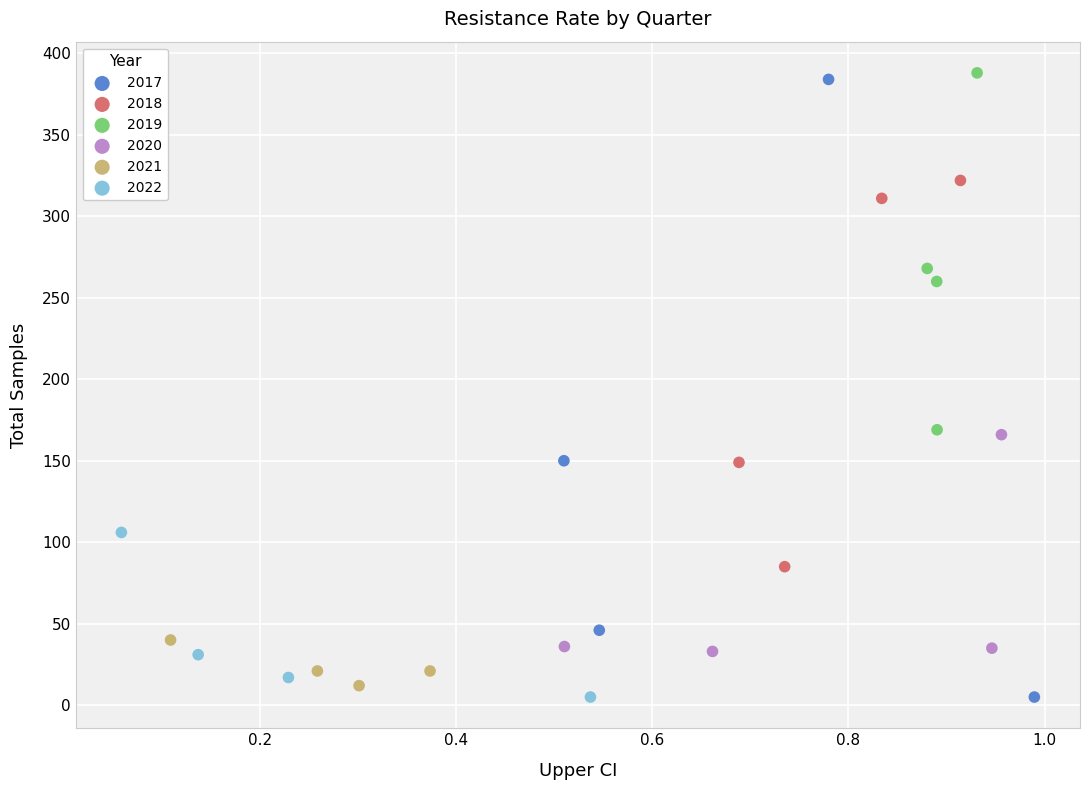

Which series has the largest Y range (max minus min)?

2017